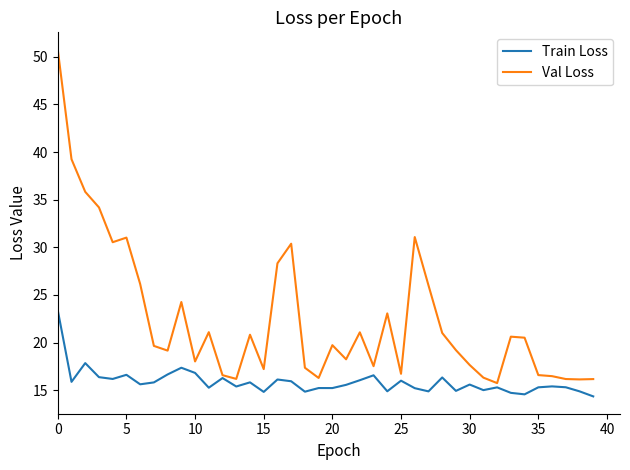

What is the sum of all Train Loss values?

634.3